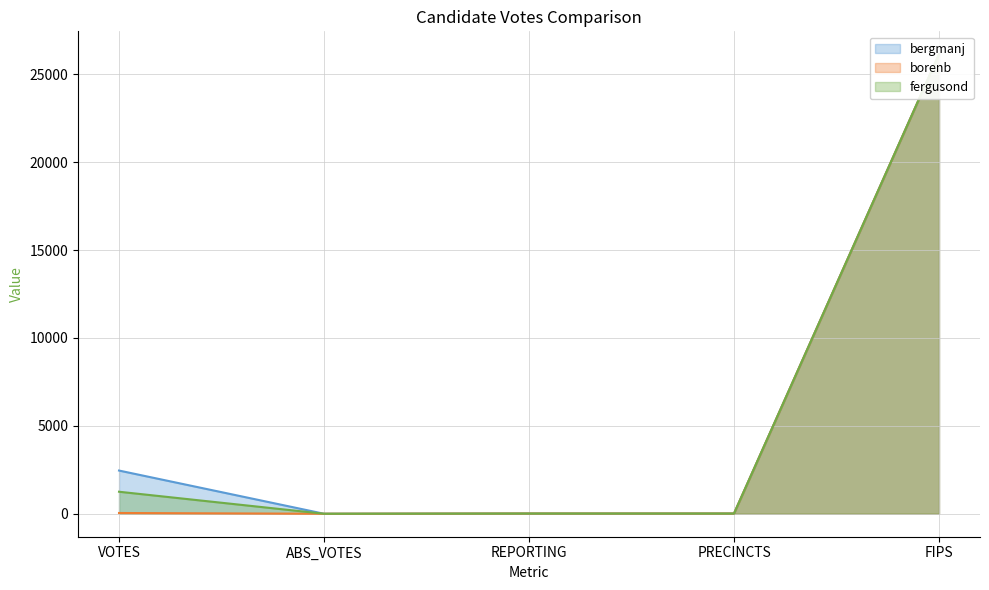

What are all the series names shown in the legend?

bergmanj, borenb, fergusond